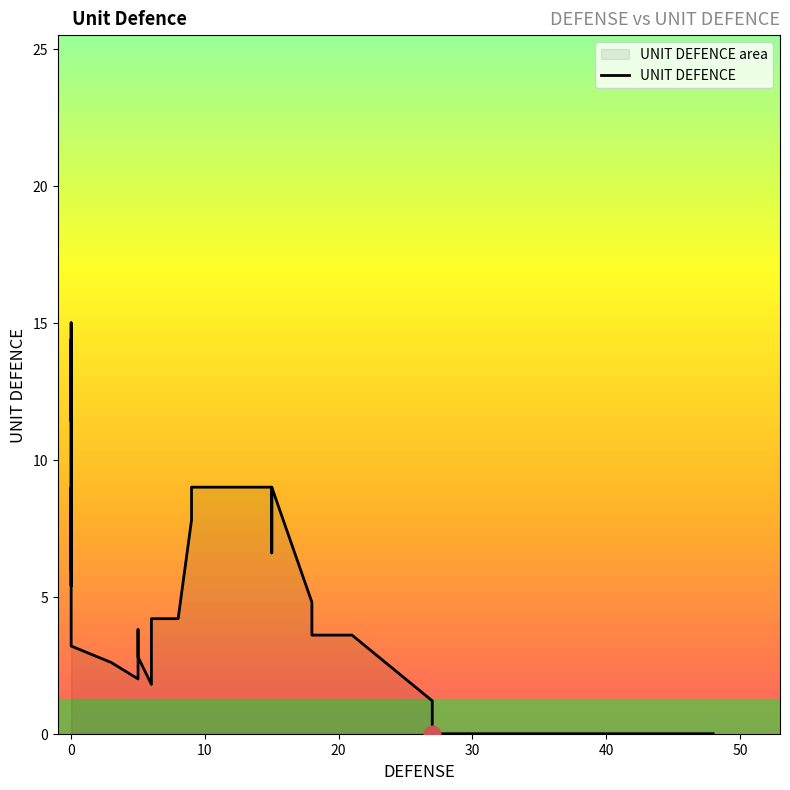

Between 13 and 30, which is larger?

13